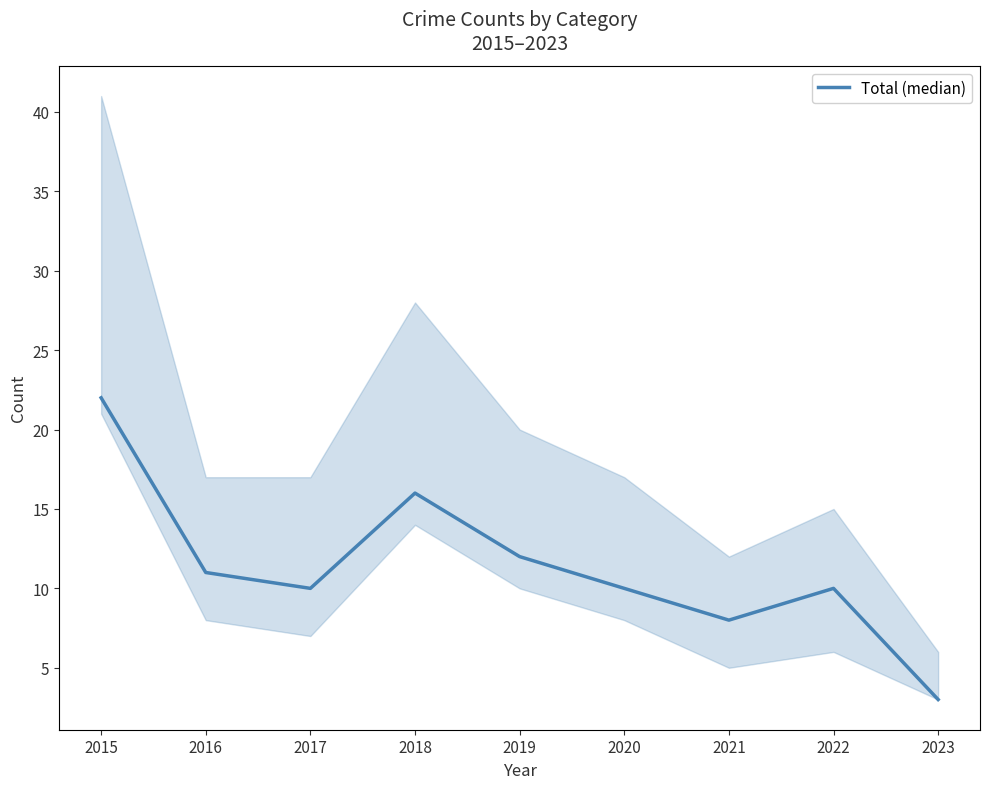

What is the value of the 7th point from the left?

8